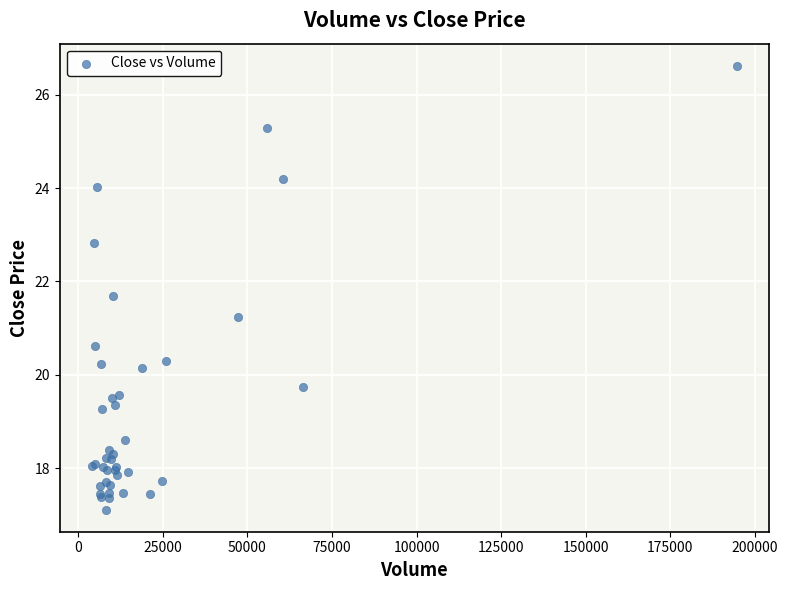

What Y value in the scatter plot is closest to 21?

21.2